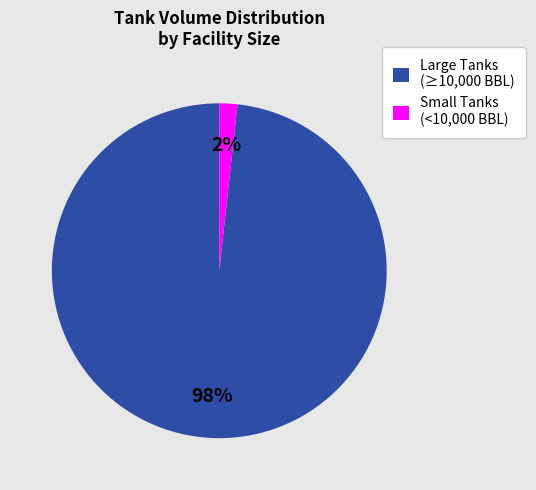

To the nearest percent, what is the combined percentage of Small Tanks (<10,000 BBL) and Large Tanks (≥10,000 BBL)?

100%